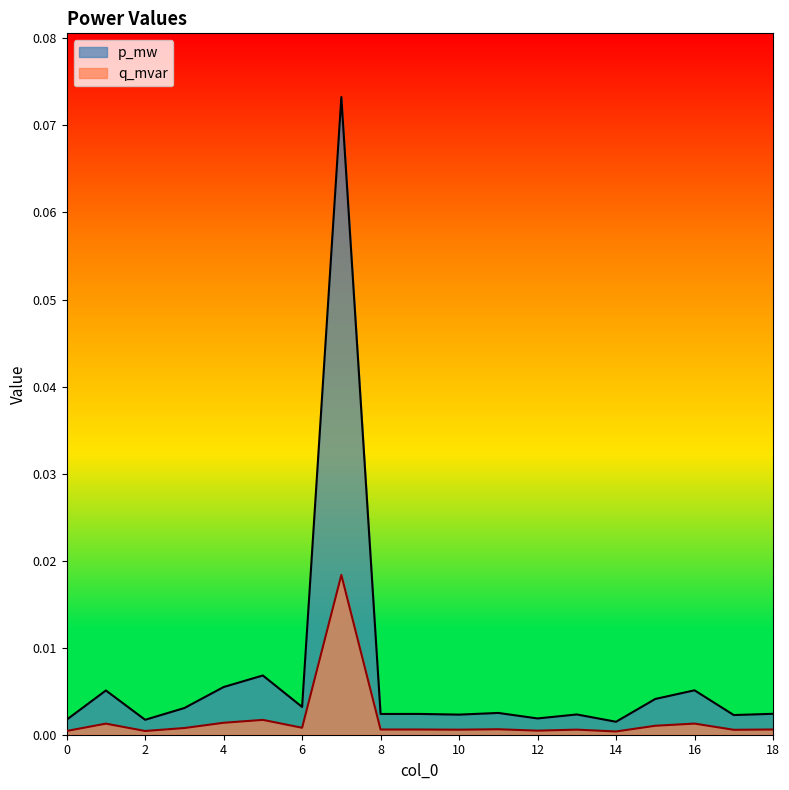

Rank the series at 2 from lowest to highest value.

q_mvar, p_mw